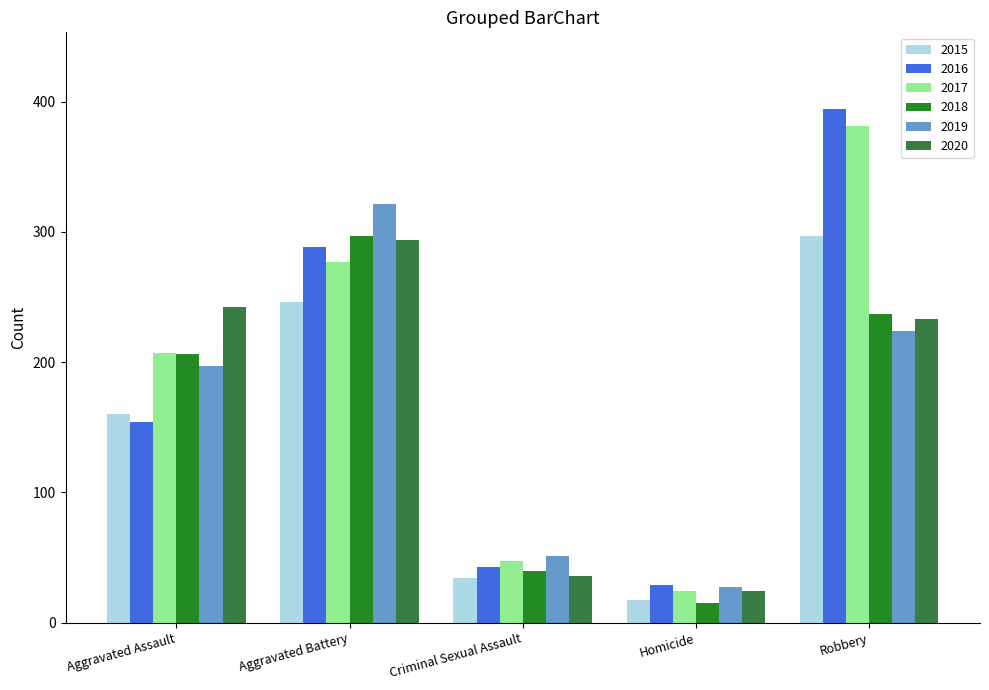

Which series has the widest spread of values?

2016